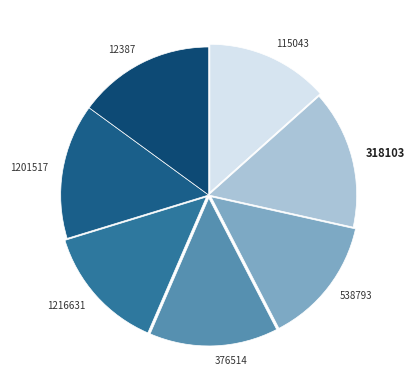

Combined, do 1216631 and 318103 account for over 50%?

No